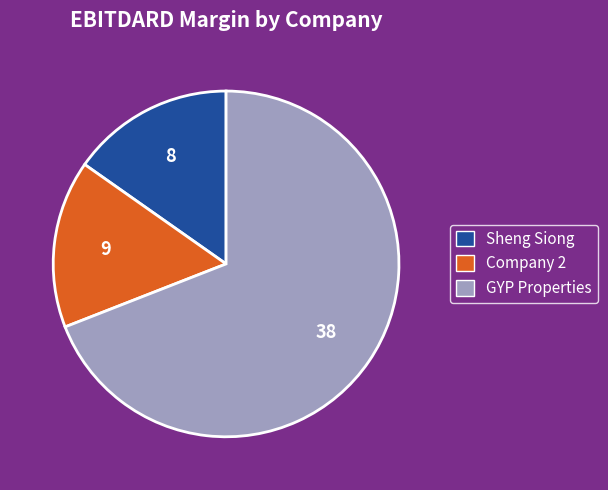

Is it true that Sheng Siong is 15% of the pie?

True